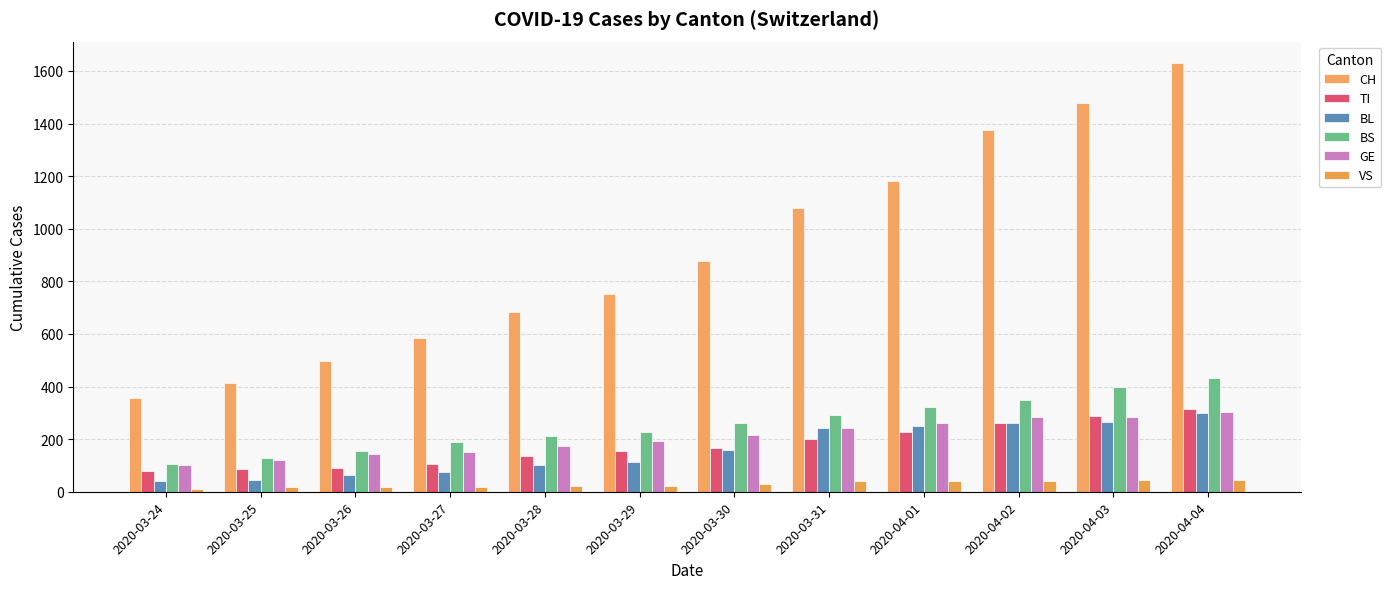

Which series has the largest total across all categories?

CH